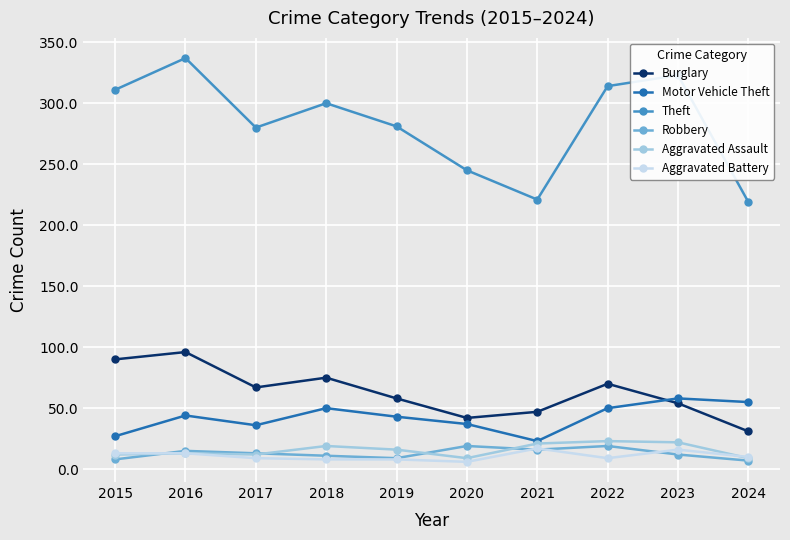

True or false: Aggravated Assault and Theft intersect in this chart.

False